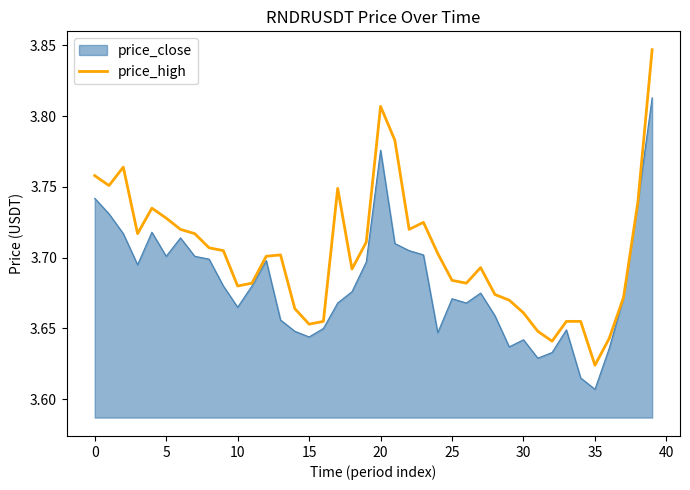

List the series in order of their peak value, lowest first.

price_close, price_high